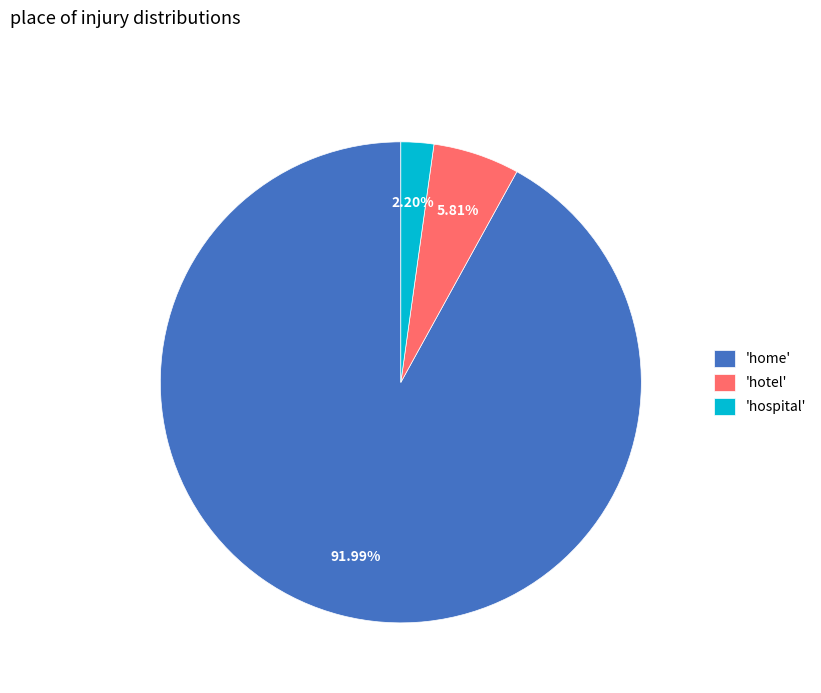

Does any single category account for the majority?

Yes